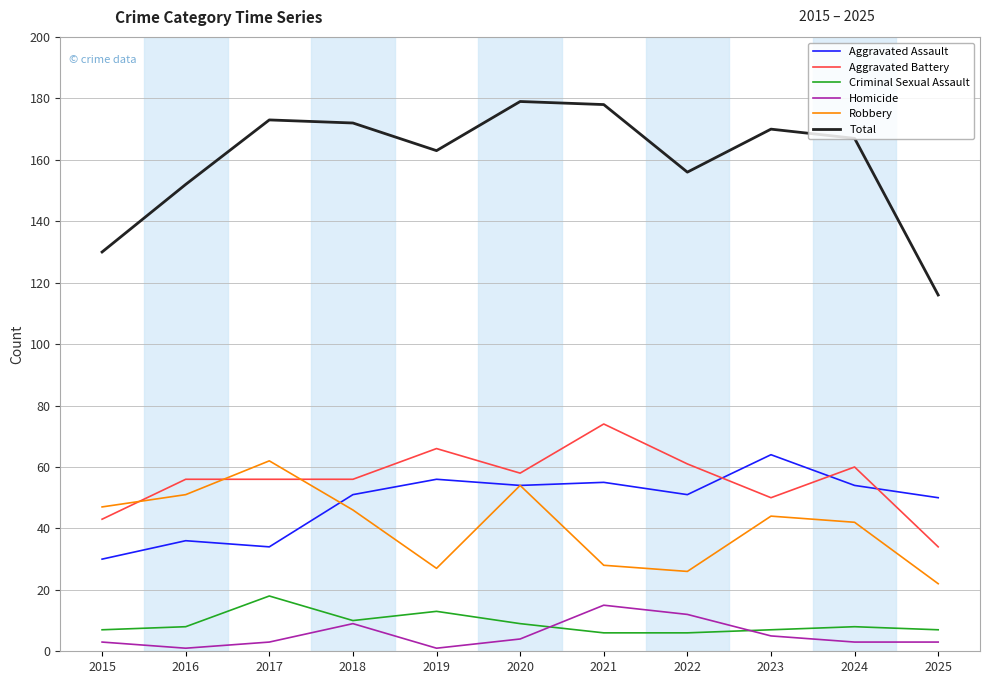

Reading right to left, what are all the values shown in this chart?

Aggravated Assault: 2025=50	2024=54	2023=64	2022=51	2021=55	2020=54	2019=56	2018=51	2017=34	2016=36	2015=30
Aggravated Battery: 2025=34	2024=60	2023=50	2022=61	2021=74	2020=58	2019=66	2018=56	2017=56	2016=56	2015=43
Criminal Sexual Assault: 2025=7	2024=8	2023=7	2022=6	2021=6	2020=9	2019=13	2018=10	2017=18	2016=8	2015=7
Homicide: 2025=3	2024=3	2023=5	2022=12	2021=15	2020=4	2019=1	2018=9	2017=3	2016=1	2015=3
Robbery: 2025=22	2024=42	2023=44	2022=26	2021=28	2020=54	2019=27	2018=46	2017=62	2016=51	2015=47
Total: 2025=116	2024=167	2023=170	2022=156	2021=178	2020=179	2019=163	2018=172	2017=173	2016=152	2015=130